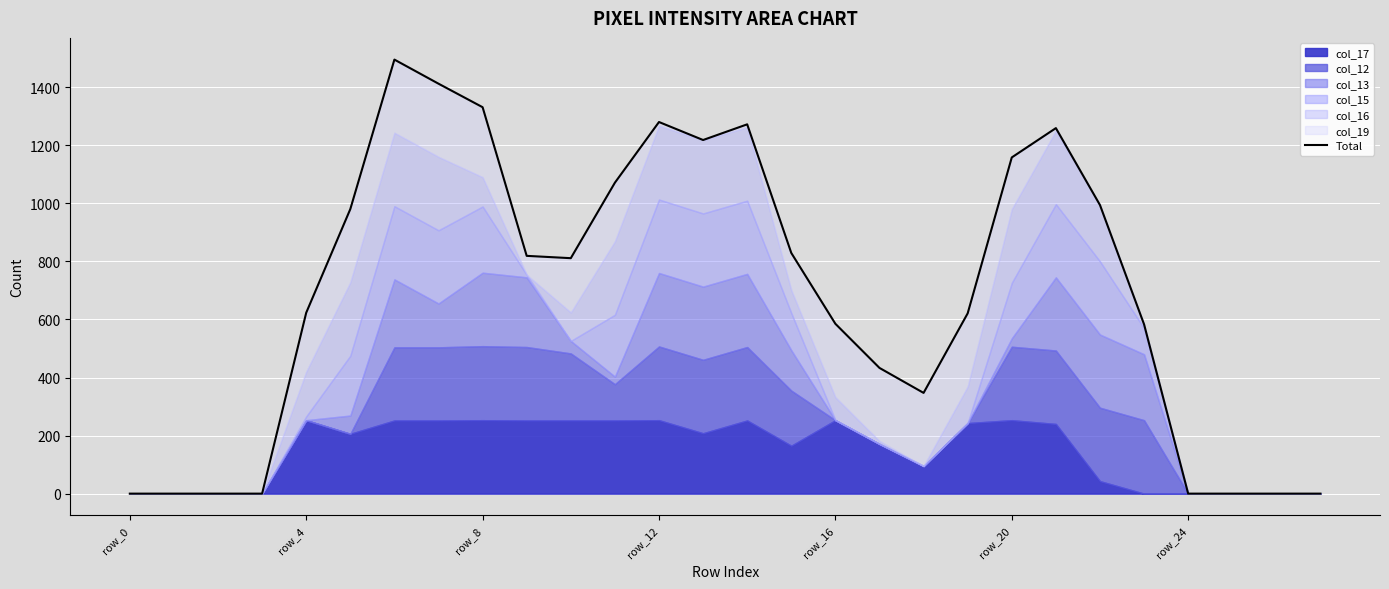

What is the maximum value shown in the chart?

1495